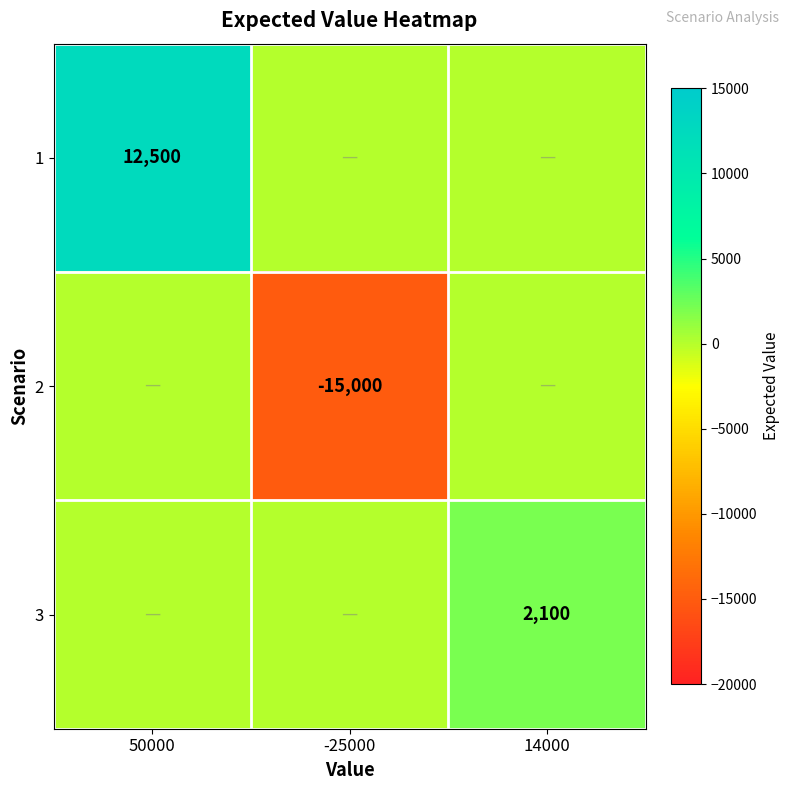

Is it true that 2 equals -22665 at -25000?

False